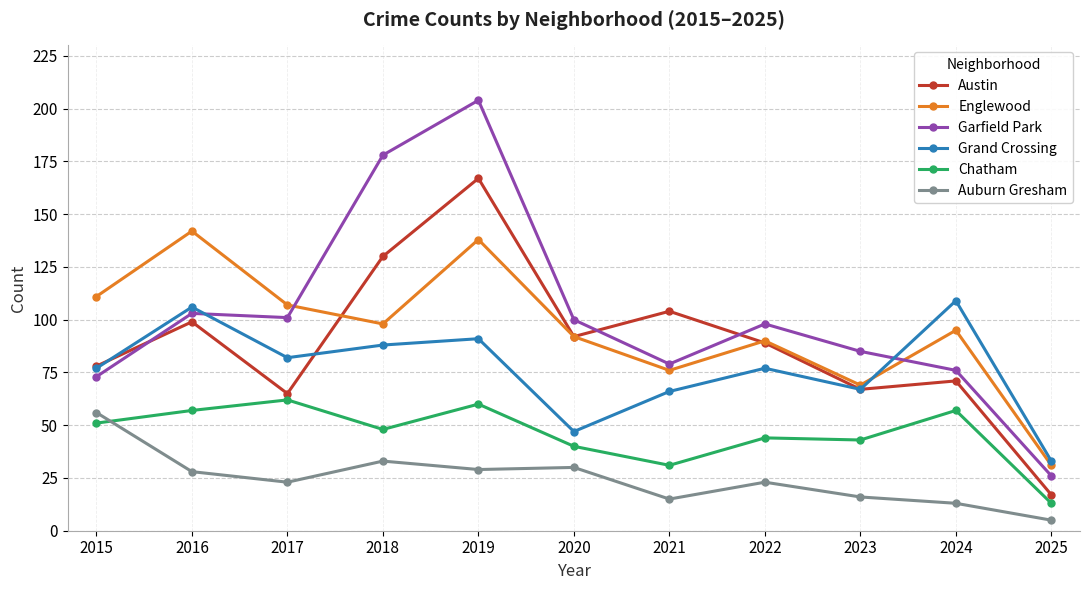

Reading left to right, extract all data points from this chart.

Austin: 2015=78	2016=99	2017=65	2018=130	2019=167	2020=92	2021=104	2022=89	2023=67	2024=71	2025=17
Englewood: 2015=111	2016=142	2017=107	2018=98	2019=138	2020=92	2021=76	2022=90	2023=69	2024=95	2025=31
Garfield Park: 2015=73	2016=103	2017=101	2018=178	2019=204	2020=100	2021=79	2022=98	2023=85	2024=76	2025=26
Grand Crossing: 2015=77	2016=106	2017=82	2018=88	2019=91	2020=47	2021=66	2022=77	2023=67	2024=109	2025=33
Chatham: 2015=51	2016=57	2017=62	2018=48	2019=60	2020=40	2021=31	2022=44	2023=43	2024=57	2025=13
Auburn Gresham: 2015=56	2016=28	2017=23	2018=33	2019=29	2020=30	2021=15	2022=23	2023=16	2024=13	2025=5